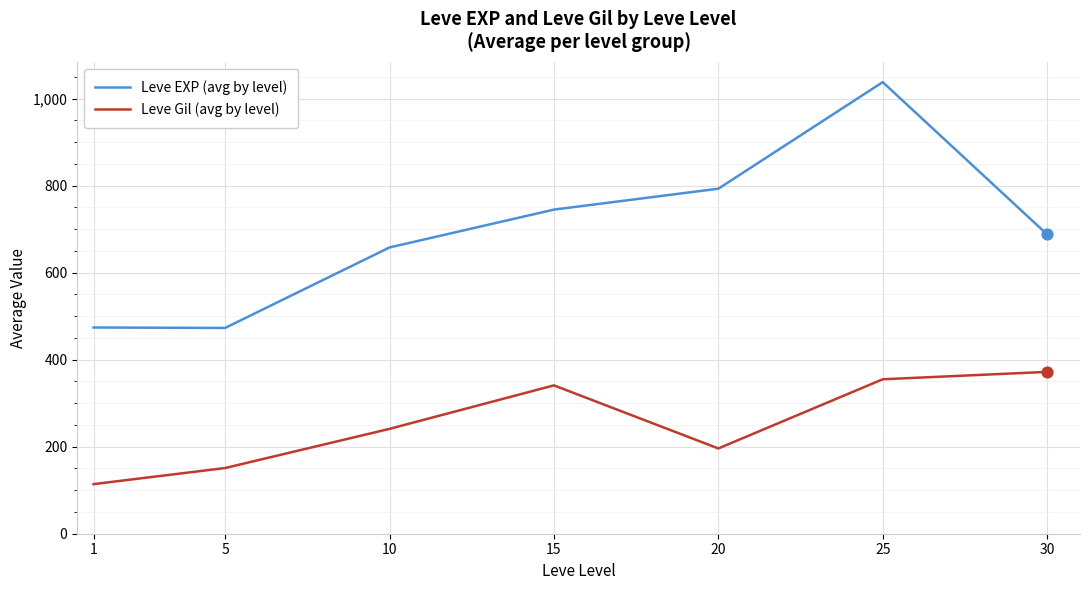

Which series has the largest total across all categories?

Leve EXP (avg by level)